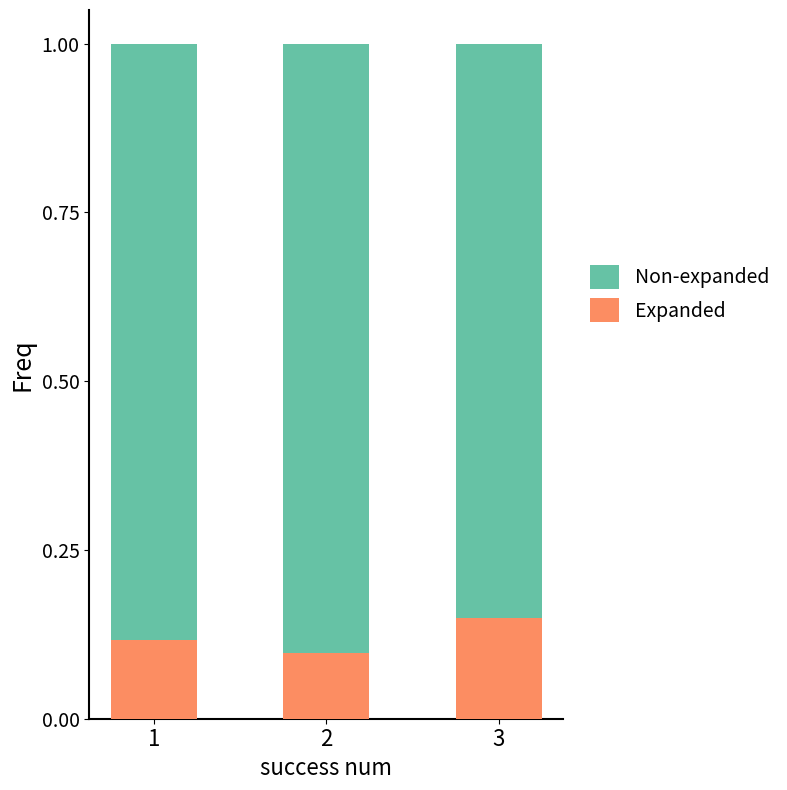

The Expanded series shows 0.1 at 1. True or false?

True